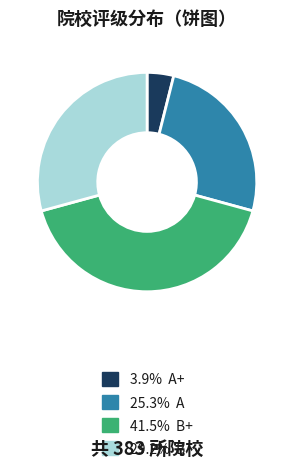

Count the number of slices in the pie.

4